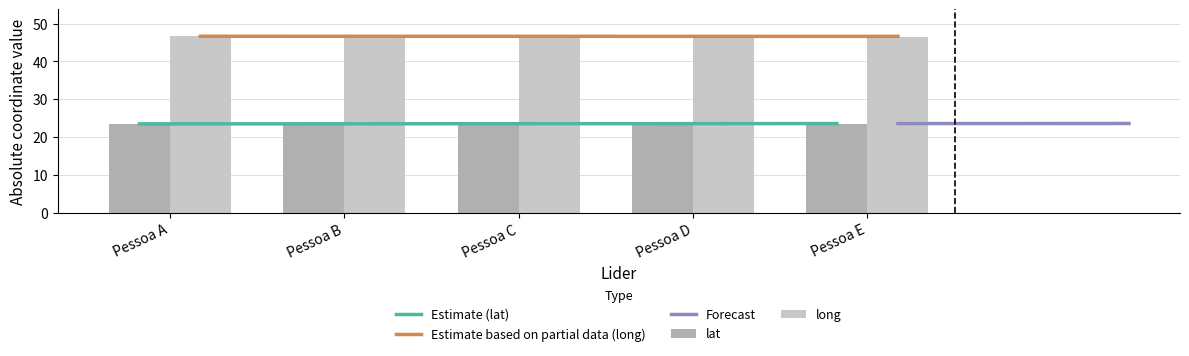

At which category is the sum across all series the highest?

Pessoa D